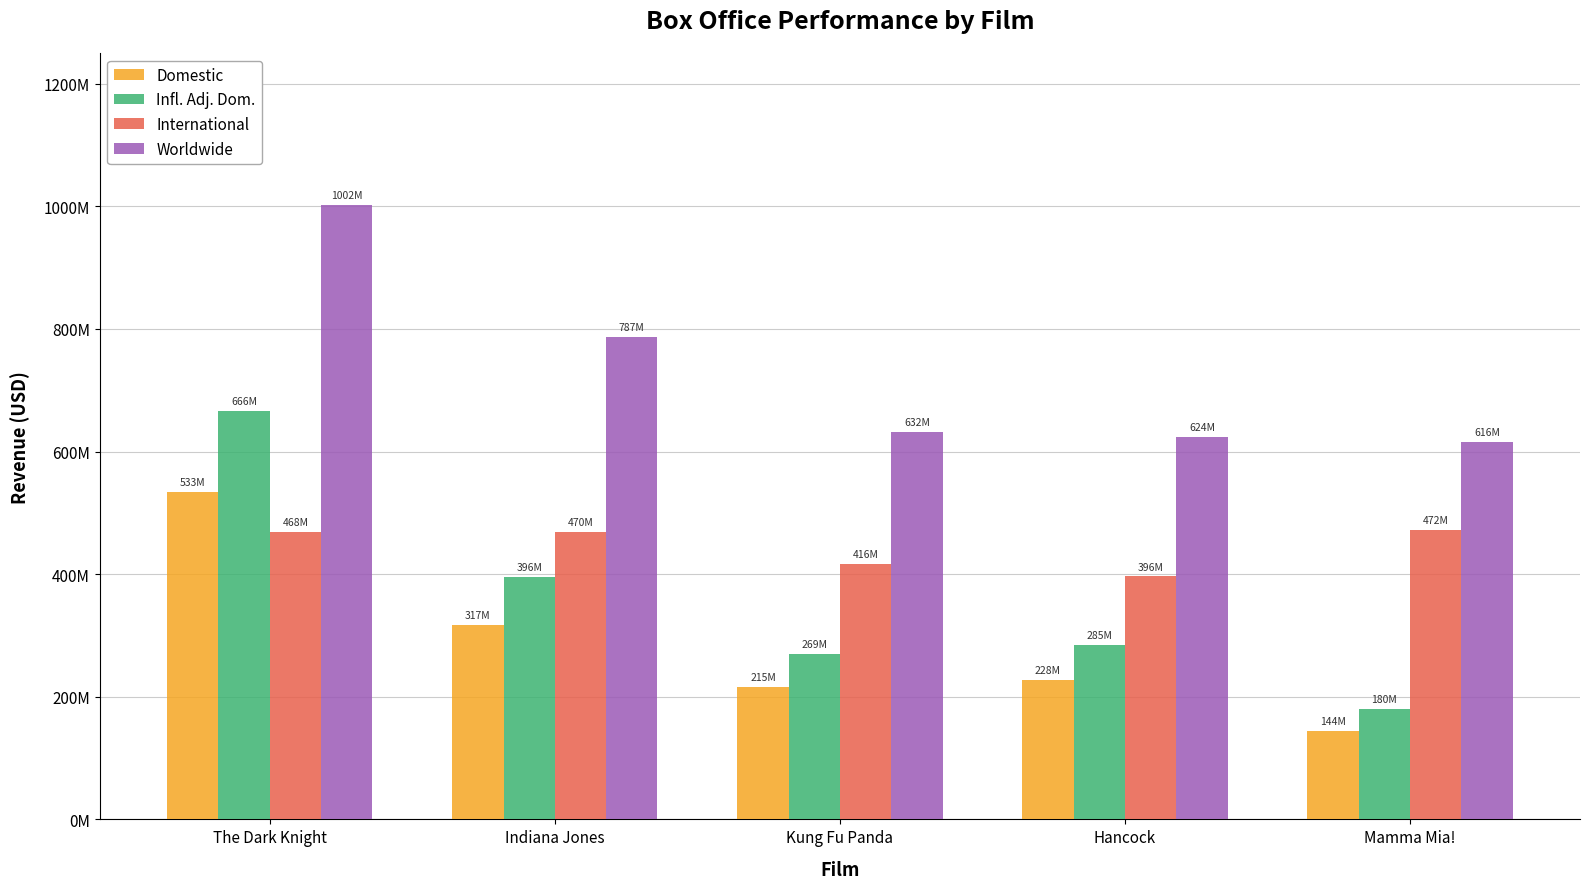

At which category is the sum across all series the highest?

The Dark Knight